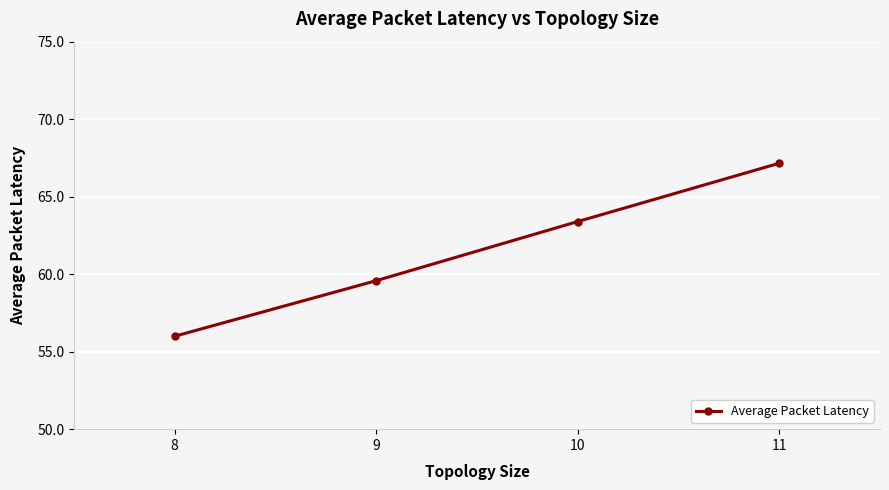

Reading right to left, what are all the values shown in this chart?

11=67.2	10=63.4	9=59.6	8=56.0